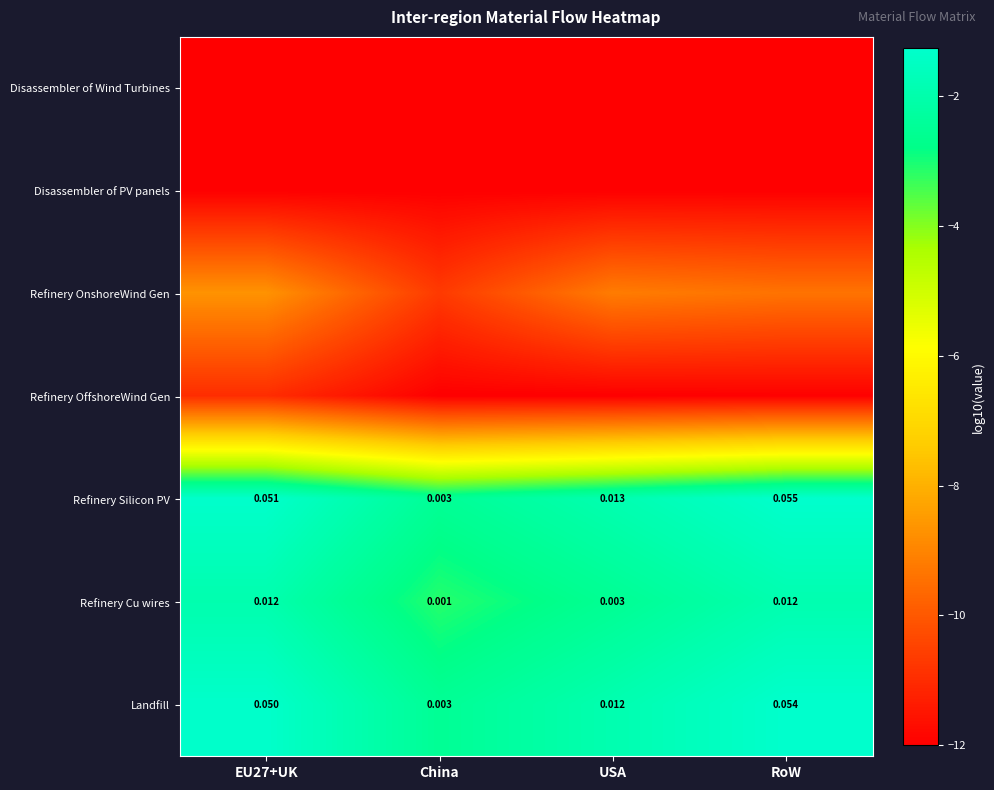

How many series are shown in this chart?

7